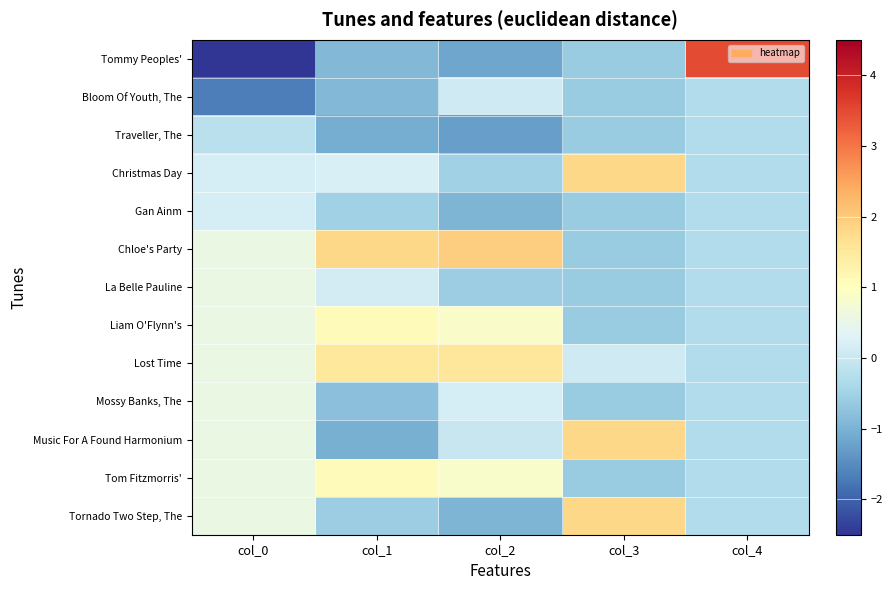

Between col_0 and col_4, which is larger?

col_4